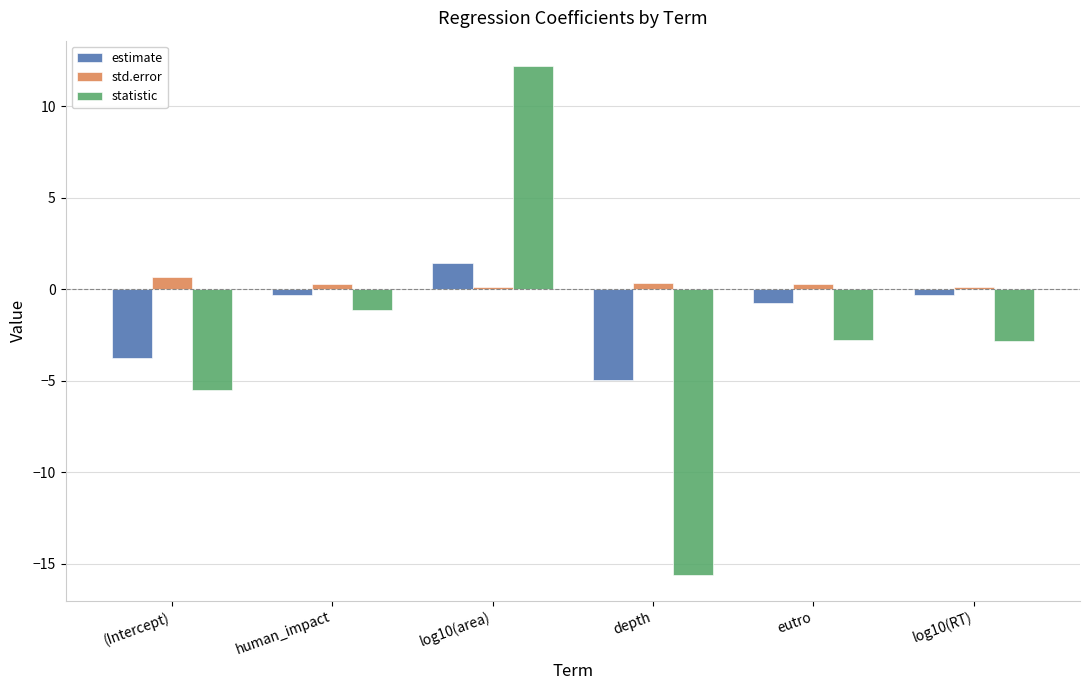

Which series has the largest total across all categories?

std.error